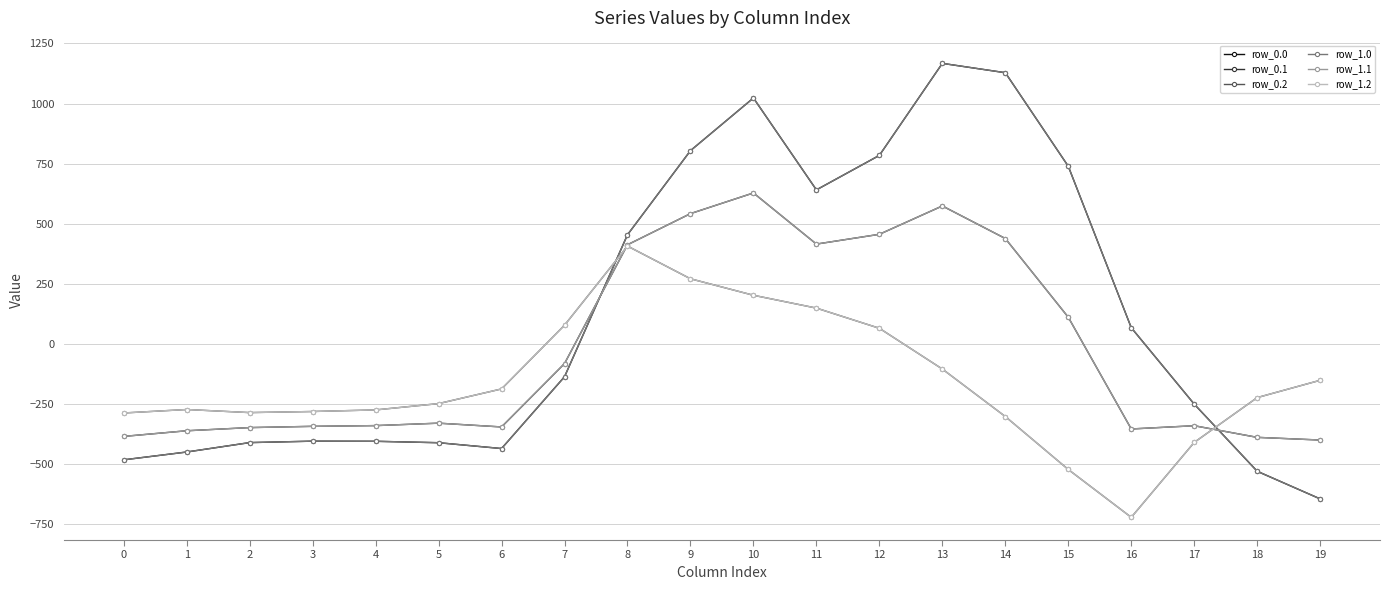

Which label corresponds to the largest value in the chart?

13